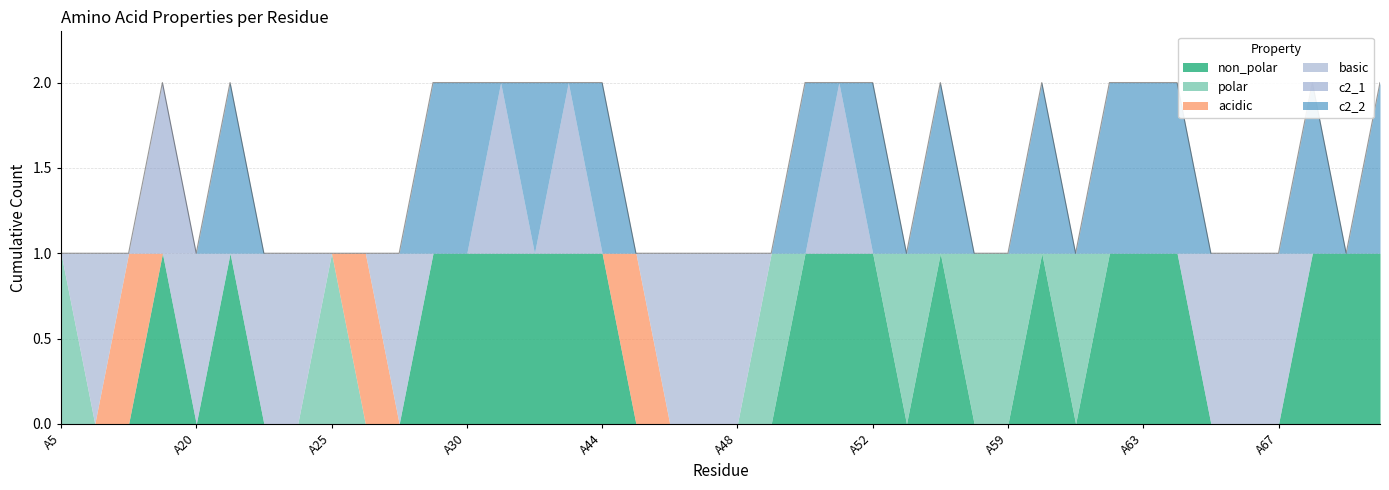

Reading left to right, extract all data points from this chart.

non_polar: 0	0	0	1	0	1	0	0	0	0	0	1	1	1	1	1	1	0	0	0	0	0	1	1	1	0	1	0	0	1	0	1	1	1	0	0	0	1	1	1
polar: 1	0	0	0	0	0	0	0	1	0	0	0	0	0	0	0	0	0	0	0	0	1	0	0	0	1	0	1	1	0	1	0	0	0	0	0	0	0	0	0
acidic: 0	0	1	0	0	0	0	0	0	1	0	0	0	0	0	0	0	1	0	0	0	0	0	0	0	0	0	0	0	0	0	0	0	0	0	0	0	0	0	0
basic: 0	1	0	0	1	0	1	1	0	0	1	0	0	0	0	0	0	0	1	1	1	0	0	0	0	0	0	0	0	0	0	0	0	0	1	1	1	0	0	0
c2_1: 0	0	0	1	0	0	0	0	0	0	0	0	0	1	0	1	0	0	0	0	0	0	0	1	0	0	0	0	0	0	0	0	0	0	0	0	0	0	0	0
c2_2: 0	0	0	0	0	1	0	0	0	0	0	1	1	0	1	0	1	0	0	0	0	0	1	0	1	0	1	0	0	1	0	1	1	1	0	0	0	1	0	1